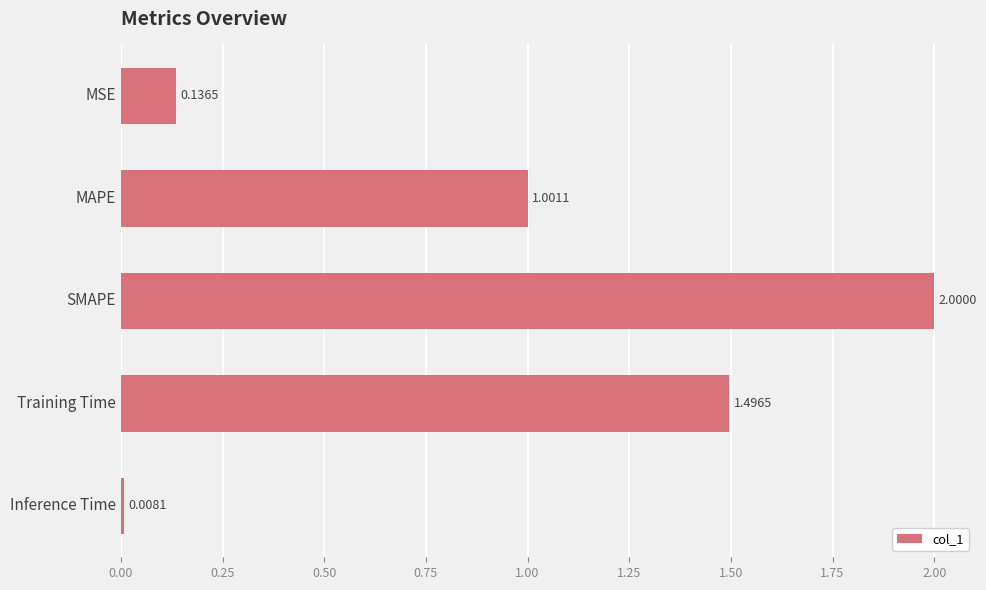

At which label is the value closest to 1?

MAPE